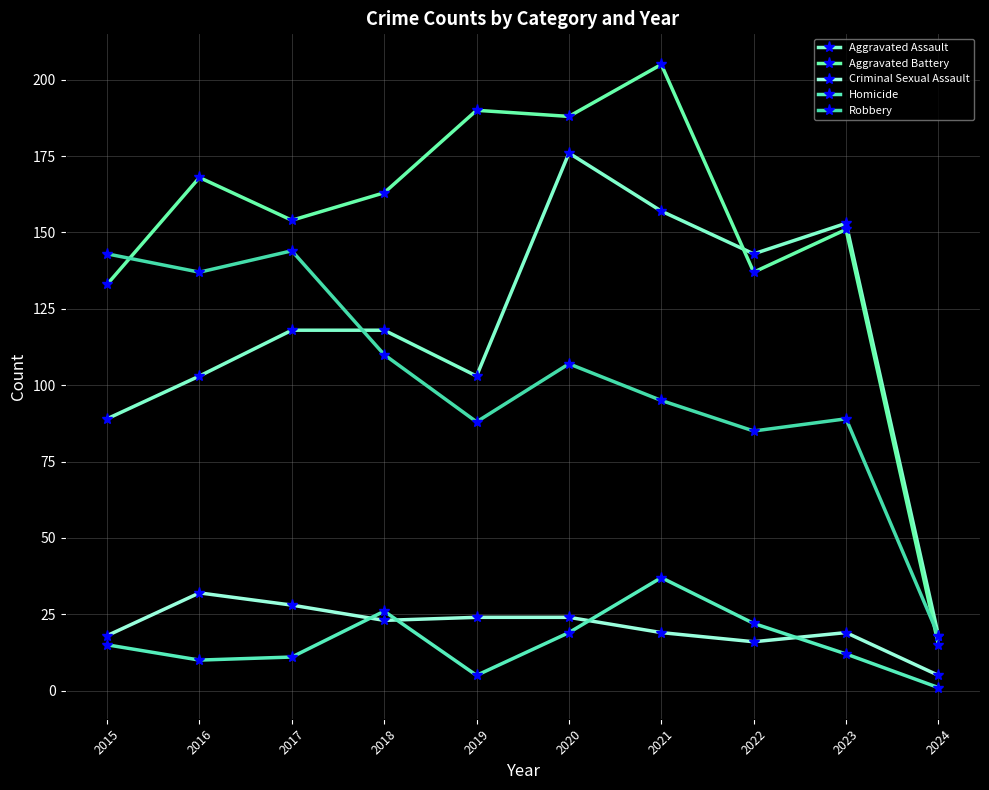

What is the average value of the Criminal Sexual Assault series?

21